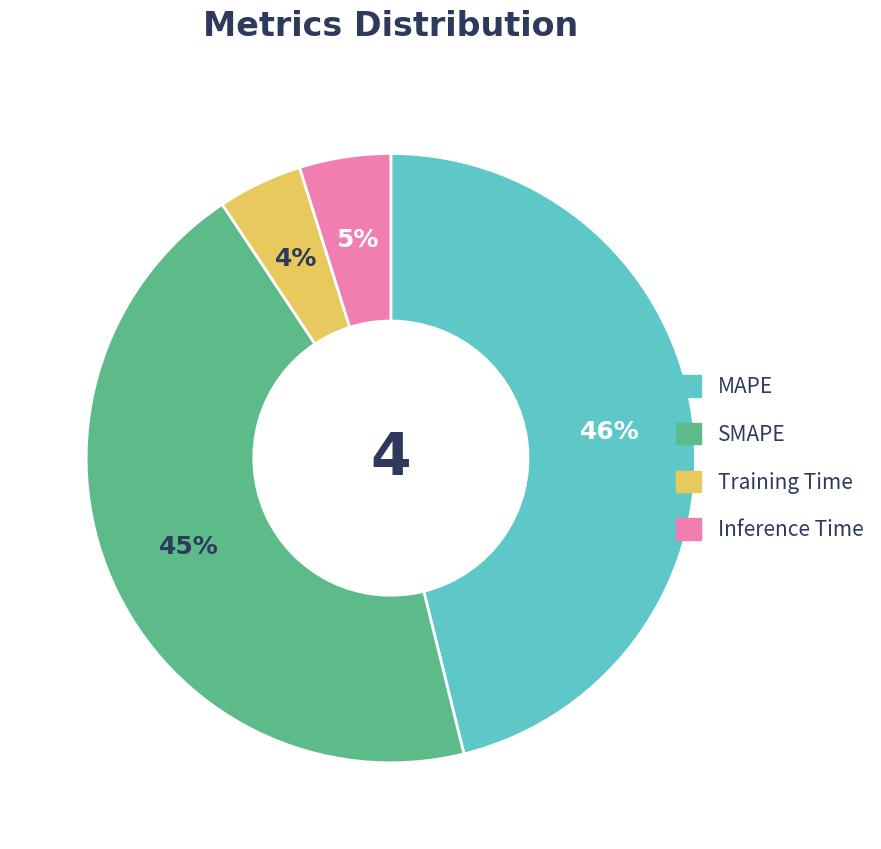

Is it true that MAPE is 61% of the pie?

False